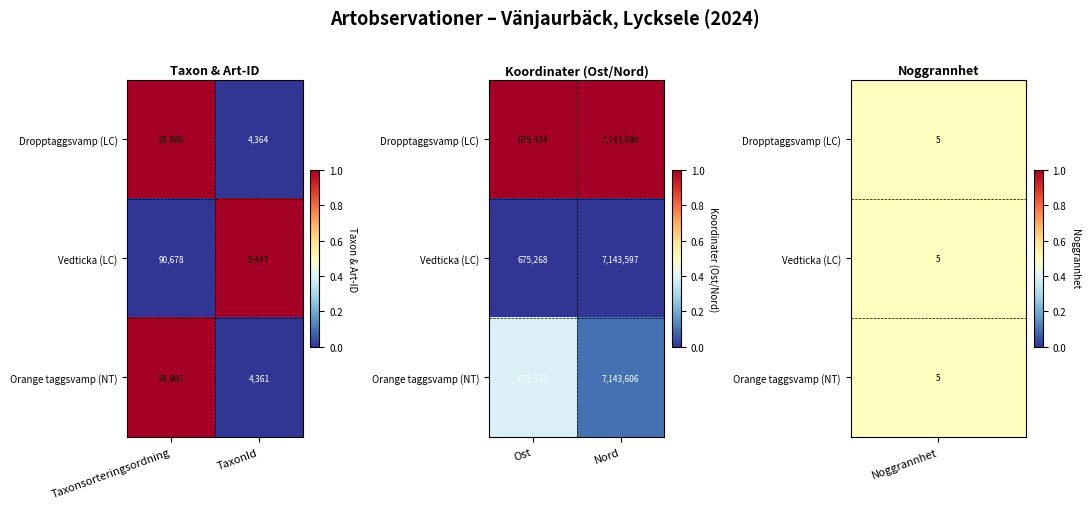

List the series in order of their overall mean, lowest first.

Vedticka (LC), Orange taggsvamp (NT), Dropptaggsvamp (LC)